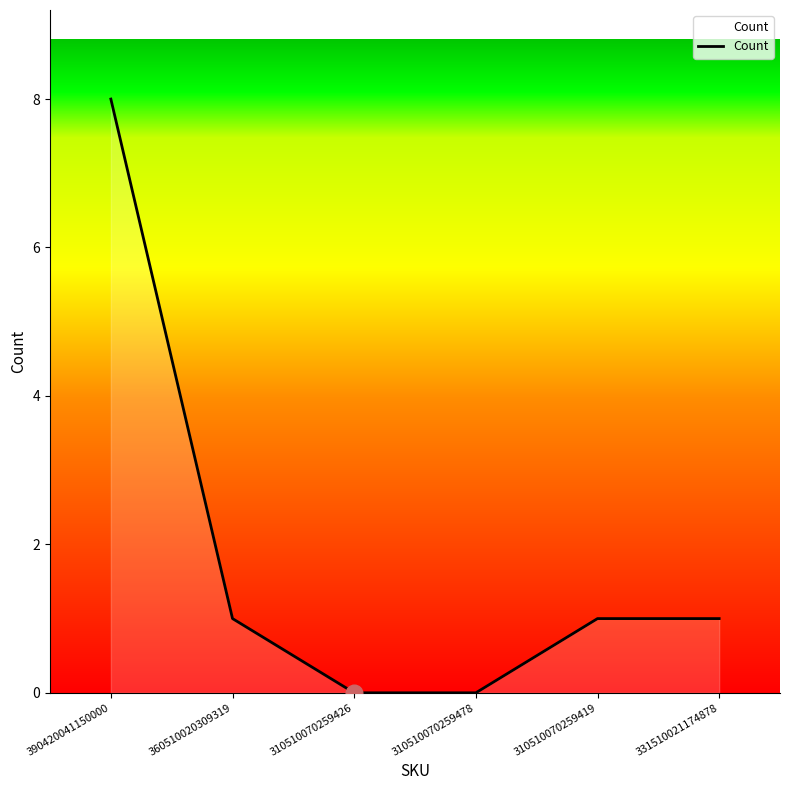

Reading left to right, list all the values displayed in this chart.

8	1	0	0	1	1